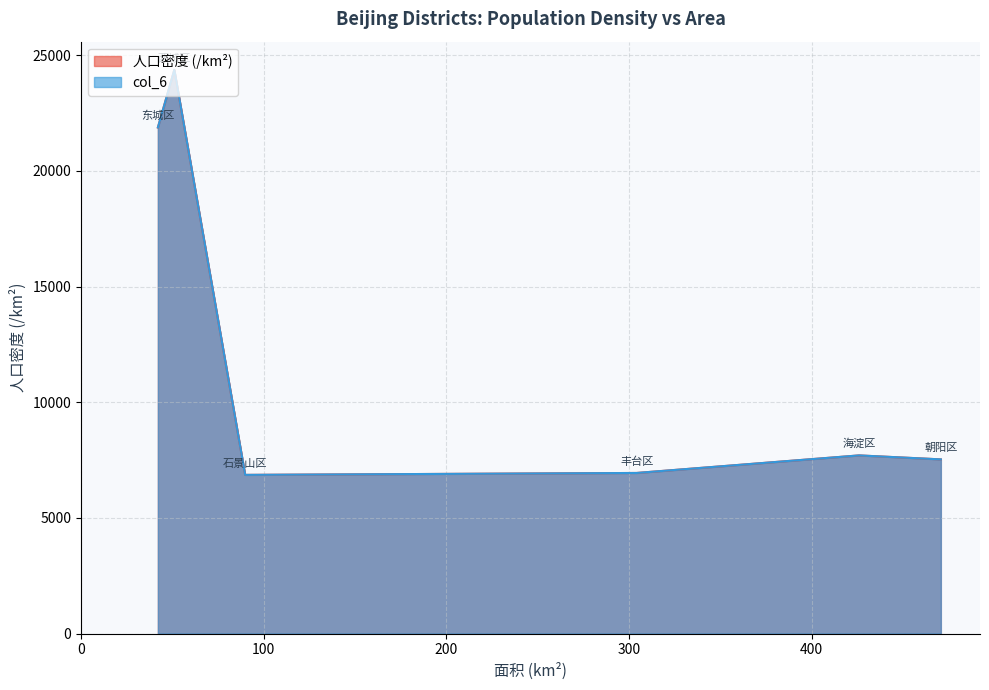

Where is the first local maximum for col_6?

西城区